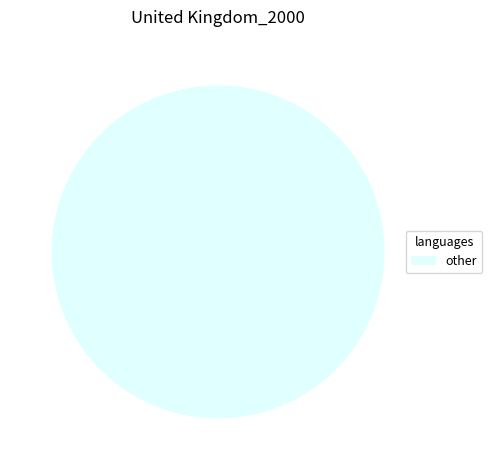

Rank the categories by value from lowest to highest.

other